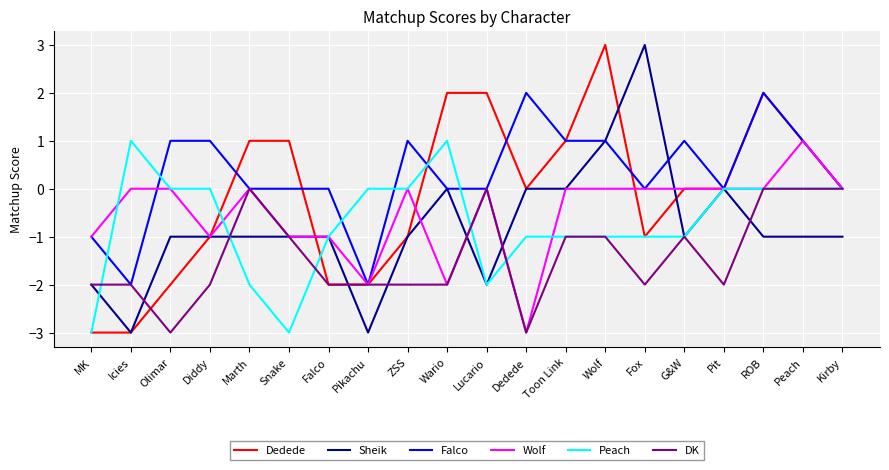

True or false: Wolf has a value of -3 at Wario.

False